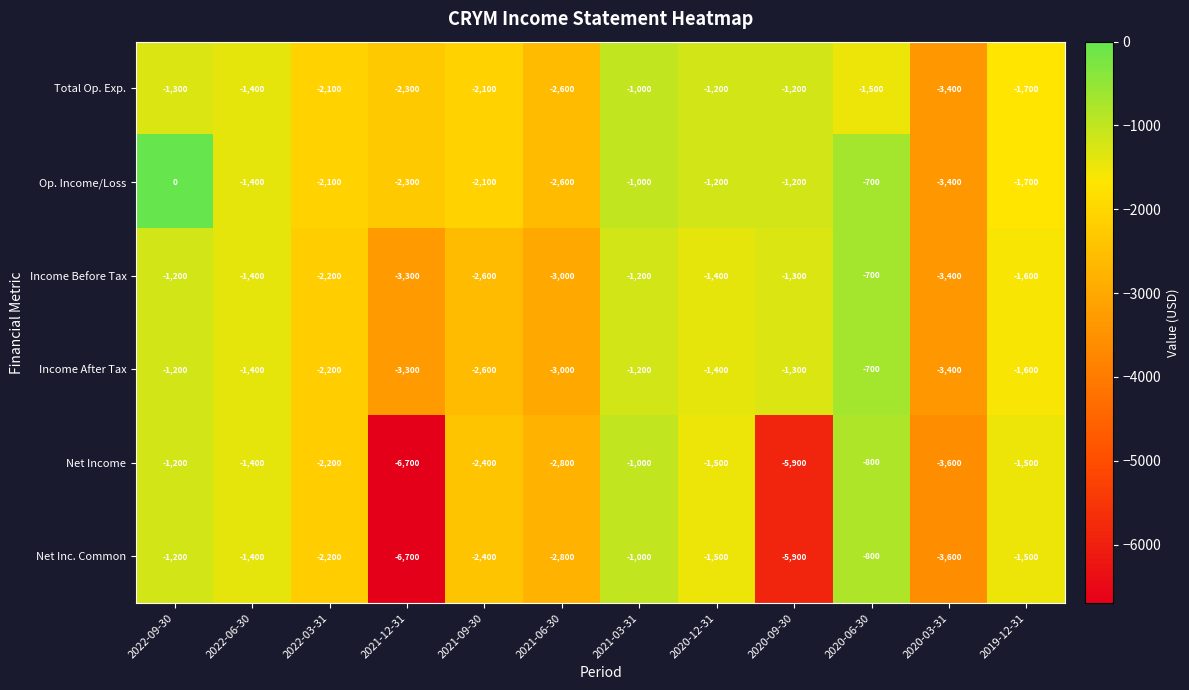

At which label is Net Income closest to -3750?

2020-03-31